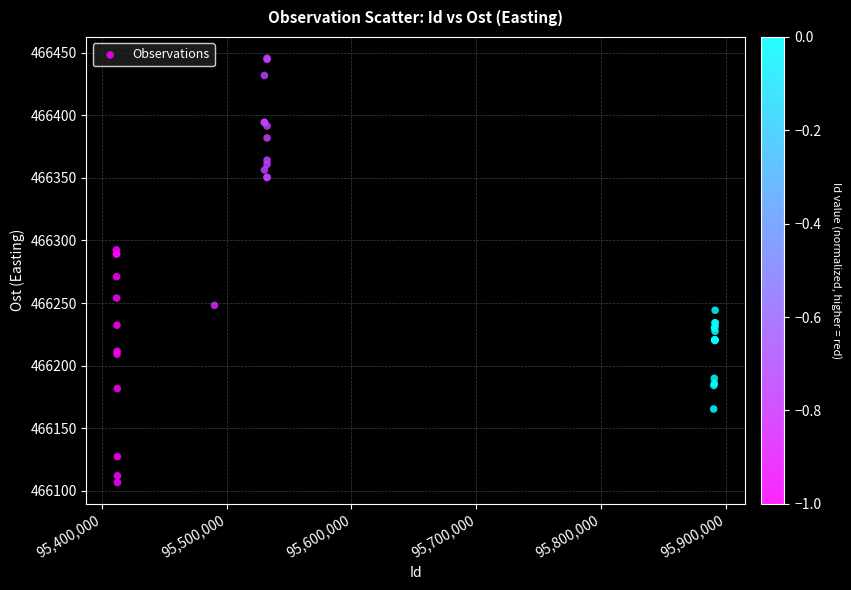

What Y value in the scatter plot is closest to 466276?

466271.1